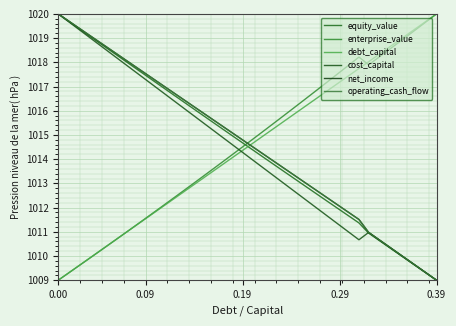

How many lines are shown in the chart?

6